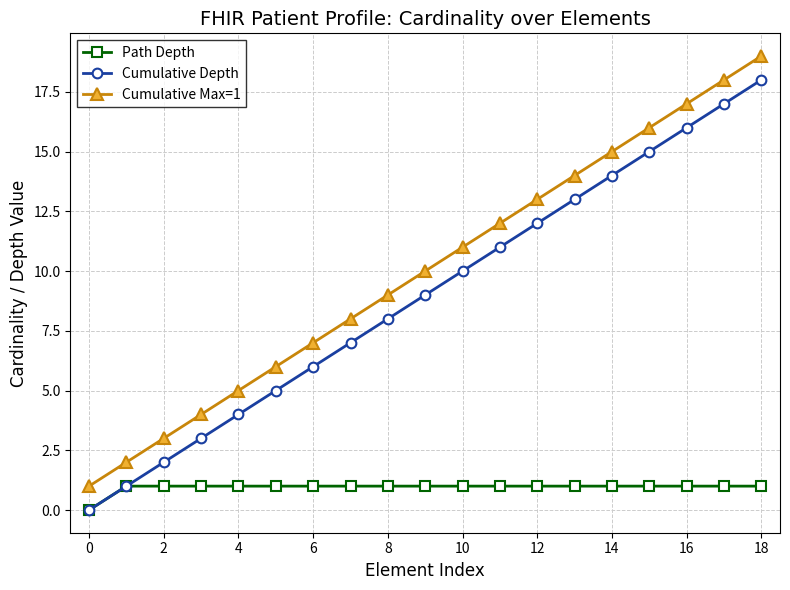

Does the chart display data point markers on the line(s)?

Yes